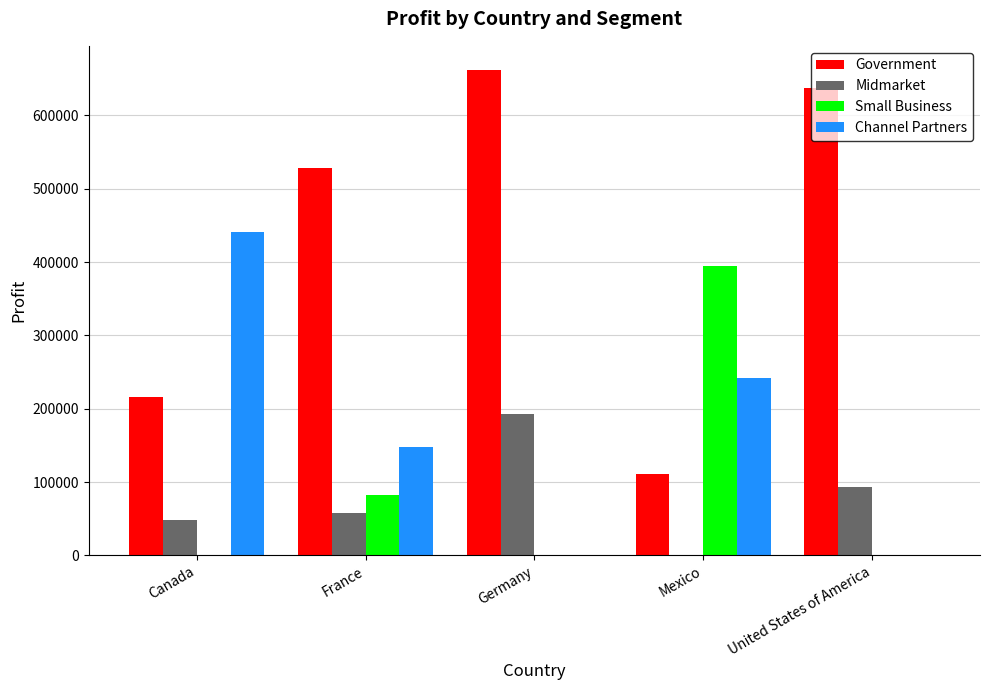

Reading right to left, extract all data points from this chart.

Government: United States of America=637591	Mexico=110661	Germany=661719	France=527993	Canada=216599
Midmarket: United States of America=93656	Mexico=0	Germany=193122	France=57399	Canada=48955
Small Business: United States of America=0	Mexico=394294	Germany=0	France=82089	Canada=0
Channel Partners: United States of America=0	Mexico=242254	Germany=0	France=148453	Canada=440749